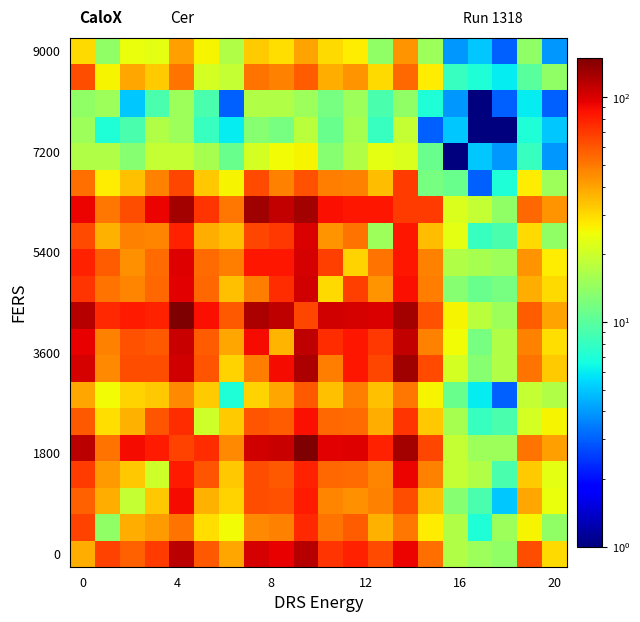

How many distinct data groups are displayed?

20